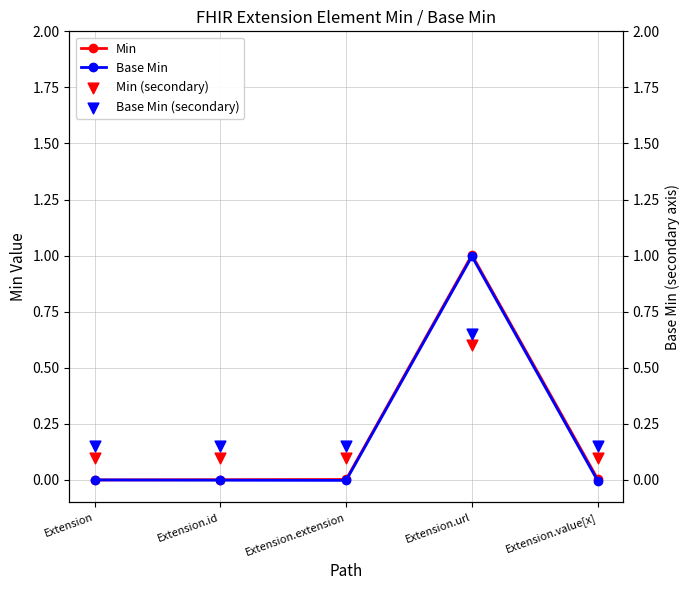

Is the value of Base Min at Extension.url greater than the value of Min at Extension?

Yes